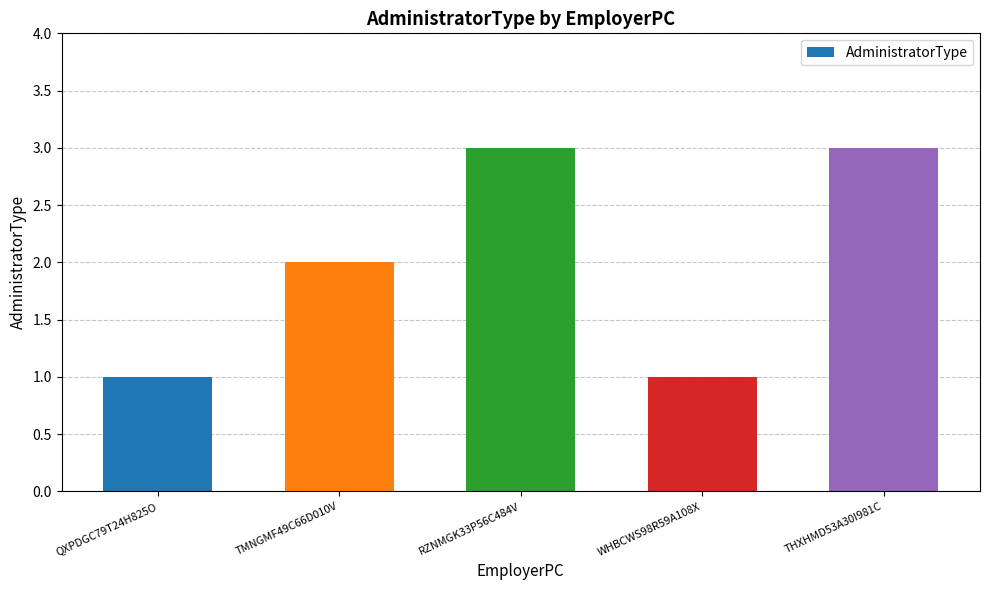

What is the change in value from TMNGMF49C66D010V to WHBCWS98R59A108X?

-1